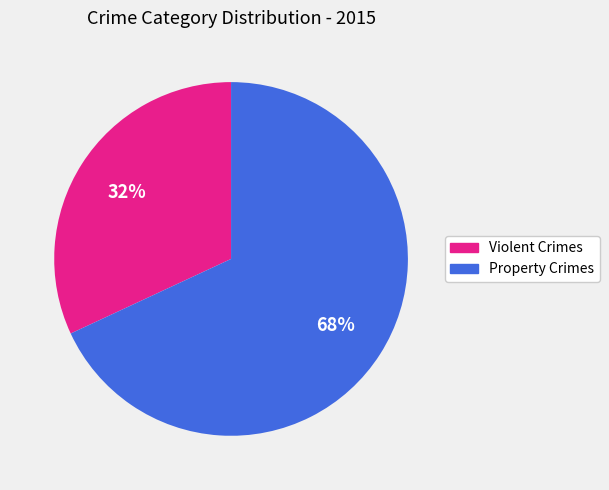

Does any single category account for the majority?

Yes